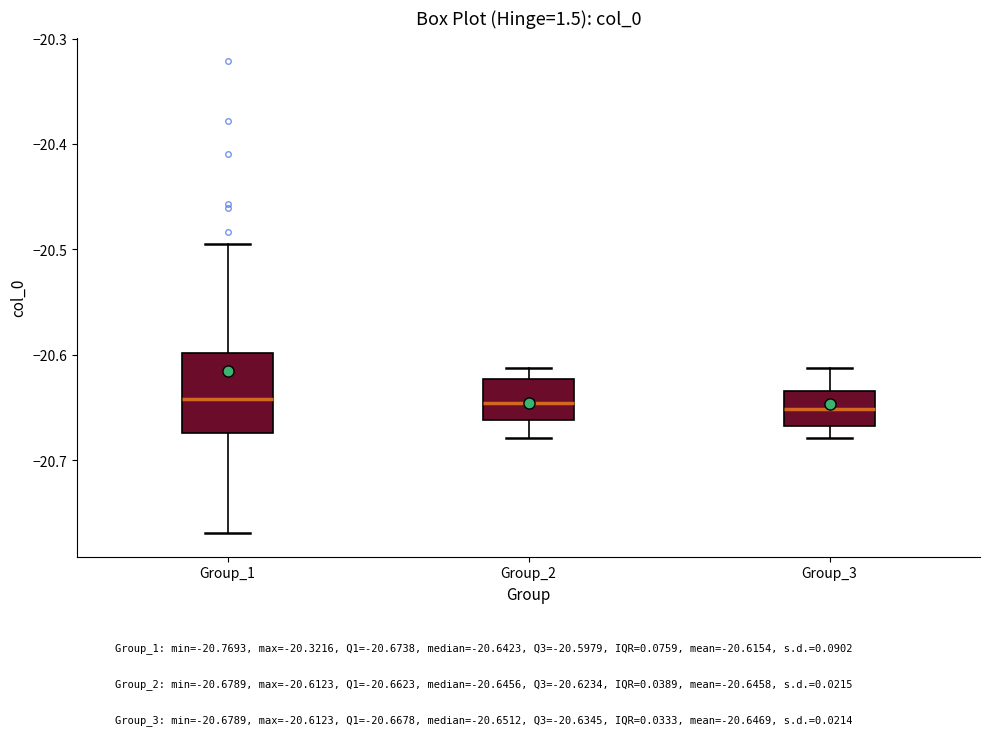

Reading left to right, read every box against the y-axis: the position of its median line, the range the box covers, and the ends of its whiskers. The values are not printed on the chart, so give them approximately, as read against the axis.

Group_1: median -20.64, box -20.67 to -20.60, whiskers -20.77 to -20.49
Group_2: median -20.65, box -20.66 to -20.62, whiskers -20.68 to -20.61
Group_3: median -20.65, box -20.67 to -20.63, whiskers -20.68 to -20.61